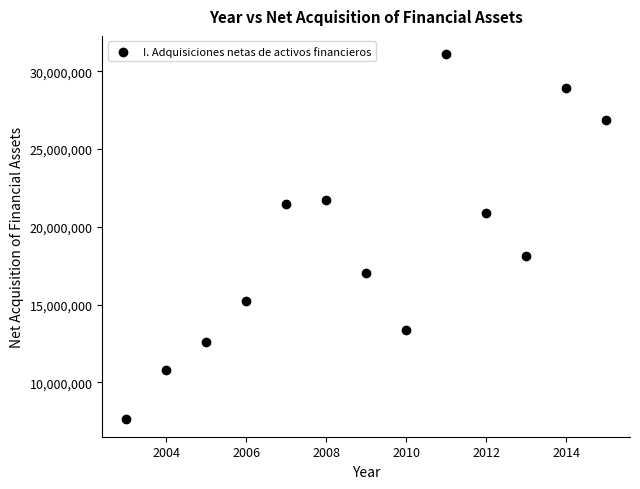

What is the range of X values (max minus min)?

12